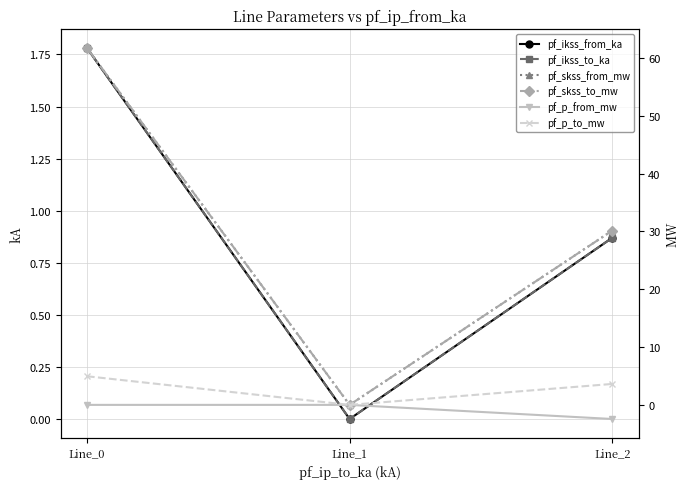

Is this an area chart (filled region under the line)?

No